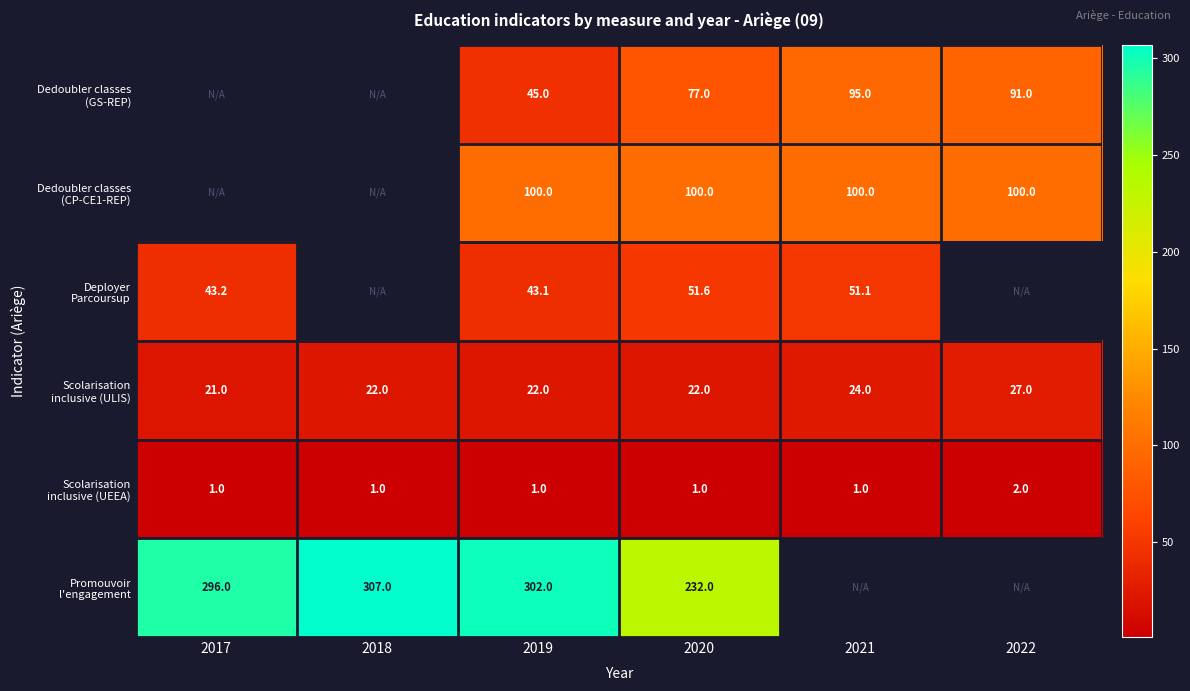

At which category does the chart reach its peak across all series?

2018